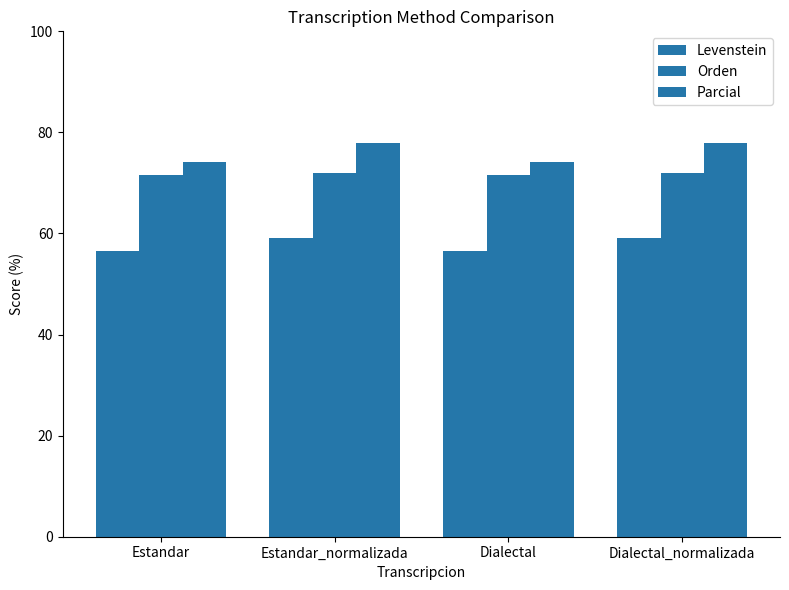

What is the average value of the Orden series?

71.8